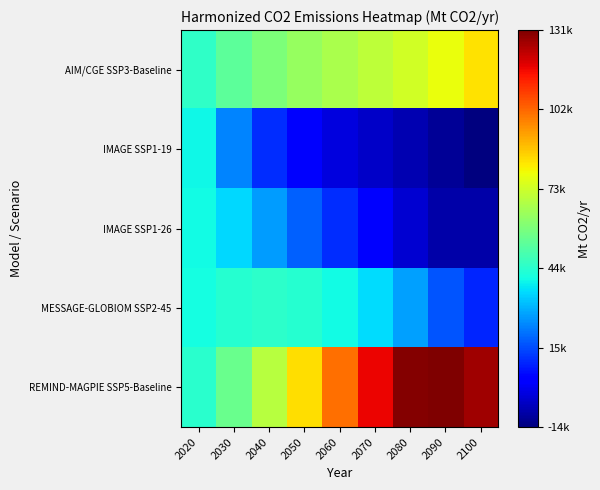

At which category does the chart reach its peak across all series?

2090